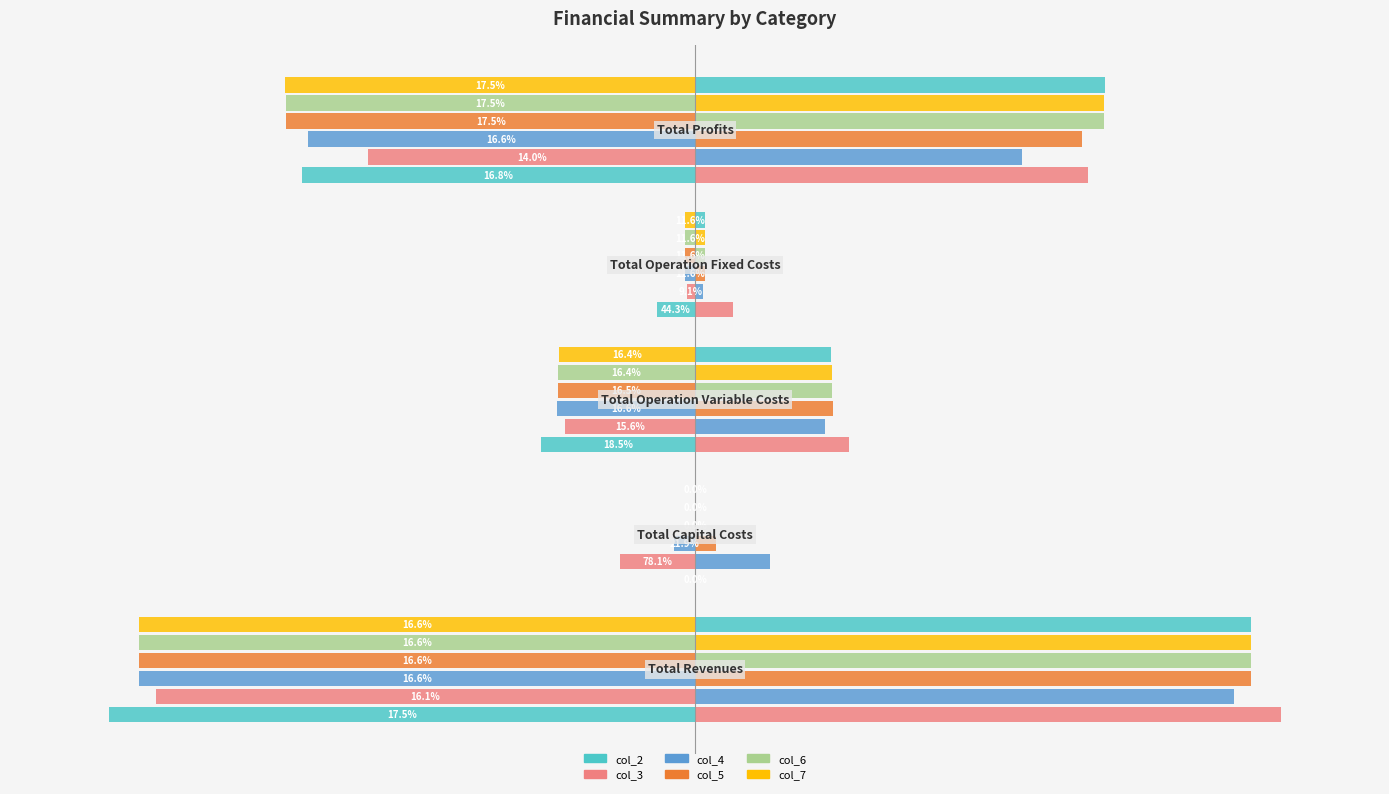

Reading left to right, what are all the values shown in this chart?

col_2: -513225.4	0.0	-135190.7	-33627.6	-344407.1
col_3: -472291.5	-65600.0	-113630.0	-6893.7	-286167.8
col_4: -486900.0	-18400.0	-120704.4	-8827.2	-338968.3
col_5: -486900.0	0.0	-120261.1	-8827.2	-357811.7
col_6: -486900.0	0.0	-119817.1	-8827.2	-358255.6
col_7: -486900.0	0.0	-119372.6	-8827.2	-358700.2